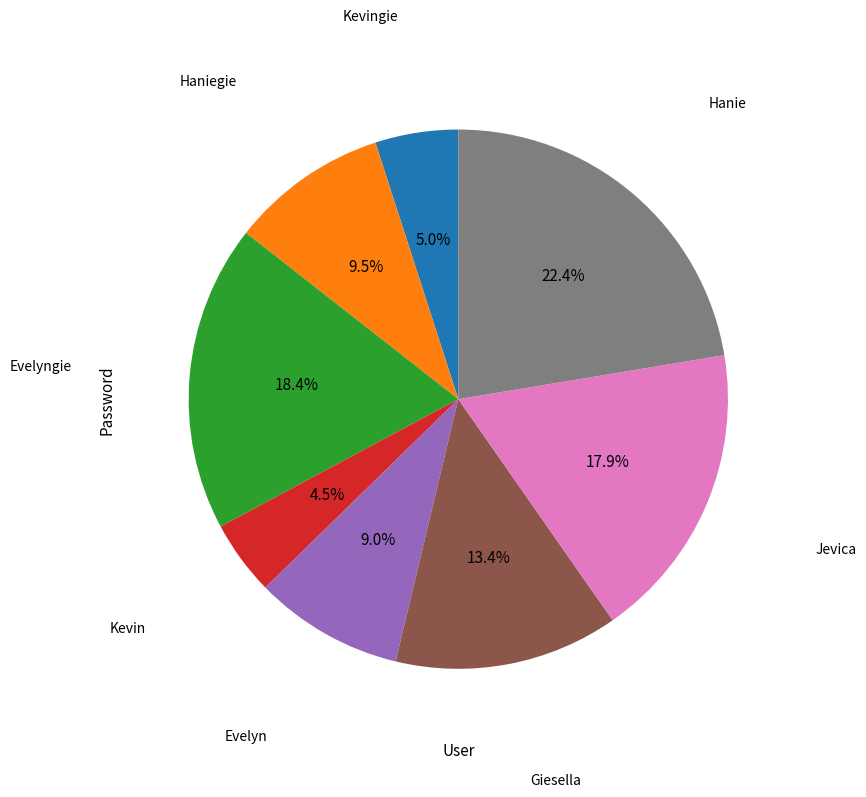

Which slice is the largest?

Hanie